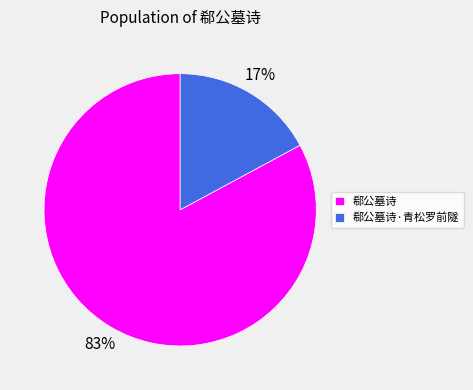

Does any single category account for the majority?

Yes